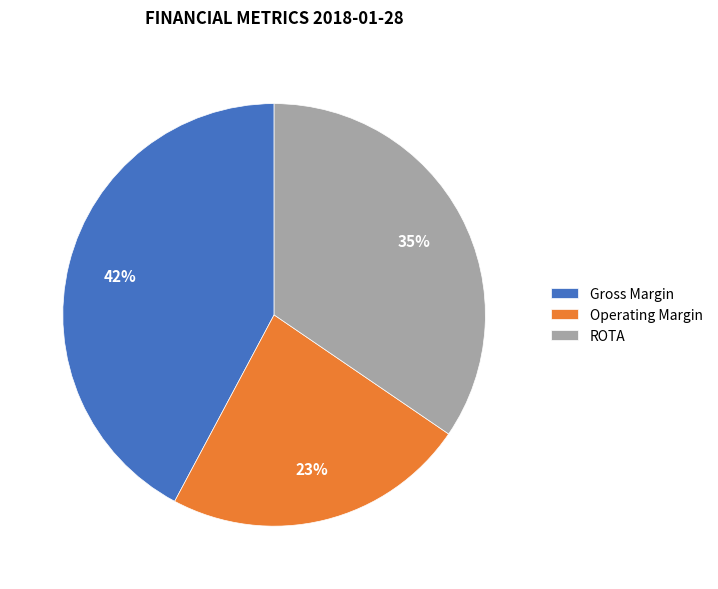

Does ROTA account for over 50% of the chart?

No